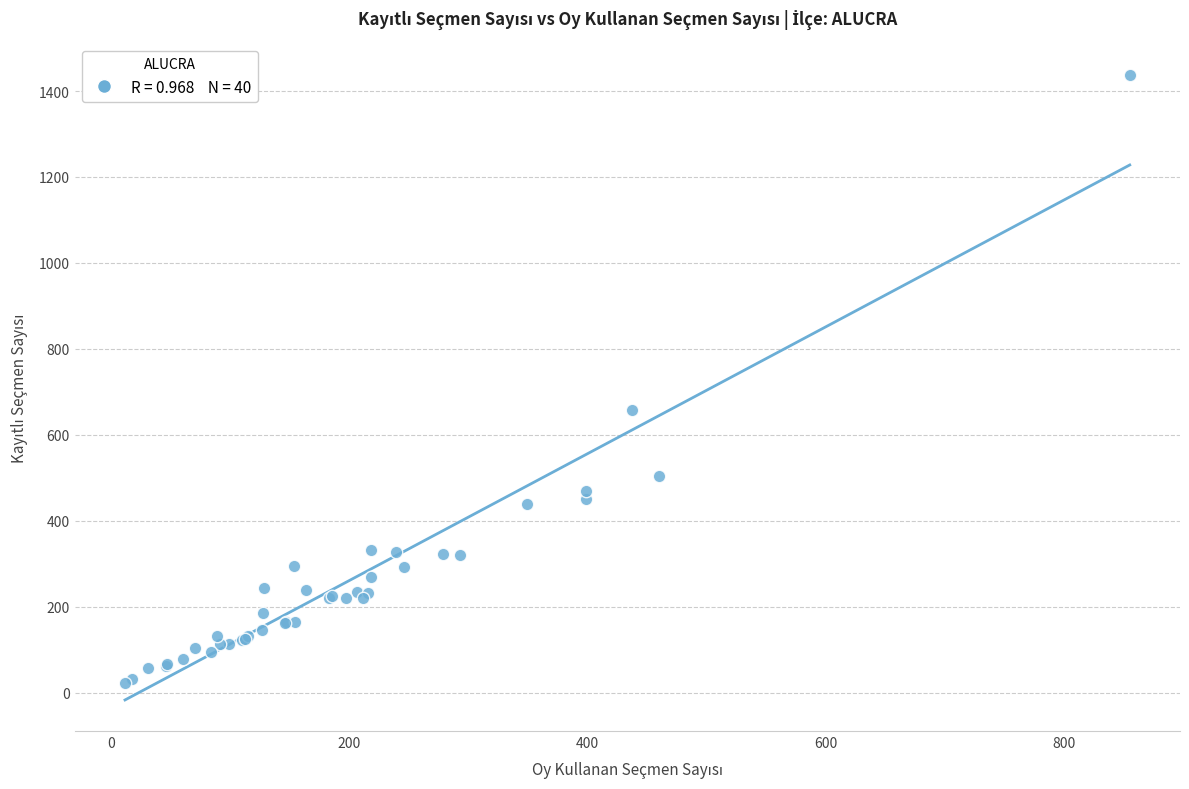

What Y value in the scatter plot is closest to 730?

658